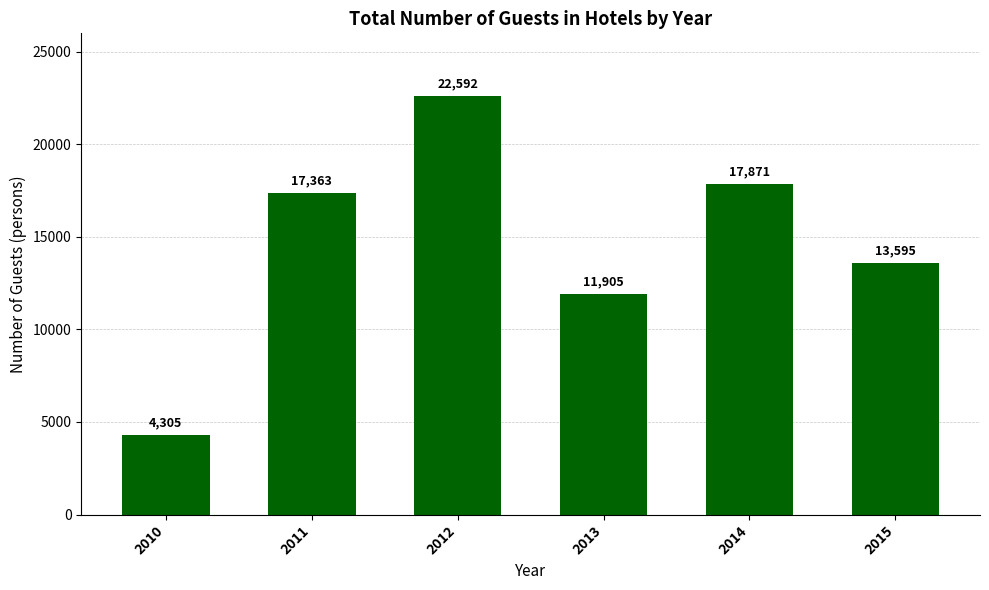

Does the chart contain any negative values?

No